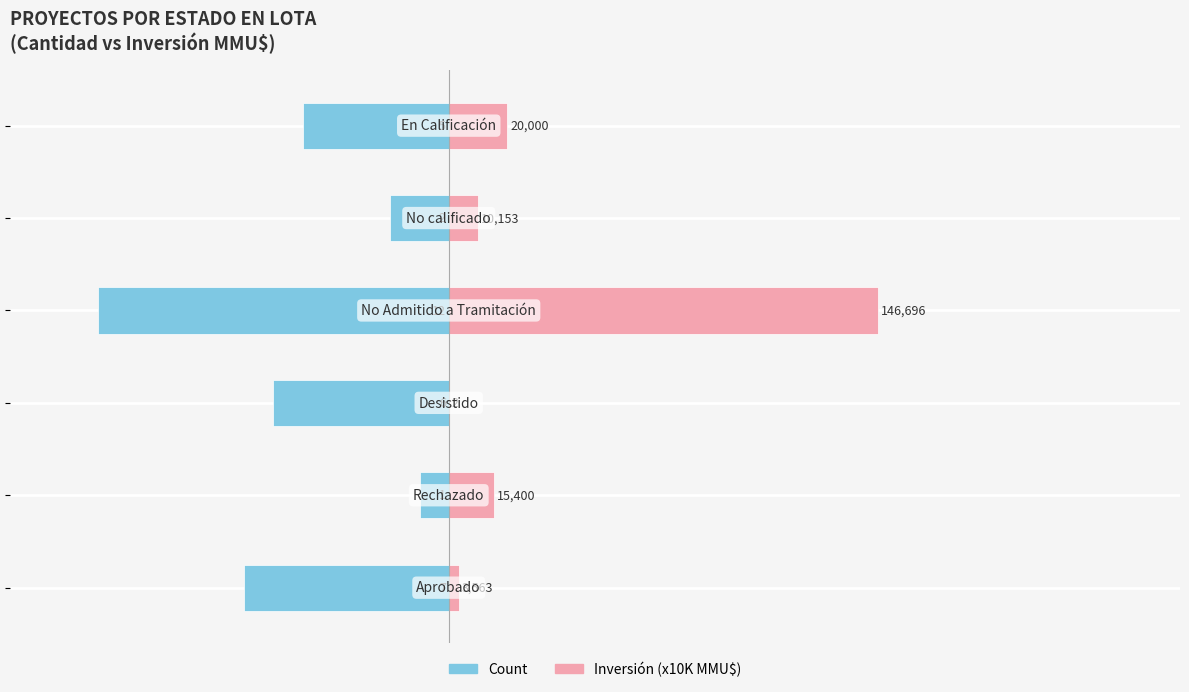

Is the value of Count at 5 greater than the value of Inversión (x10K MMU$) at −5?

No